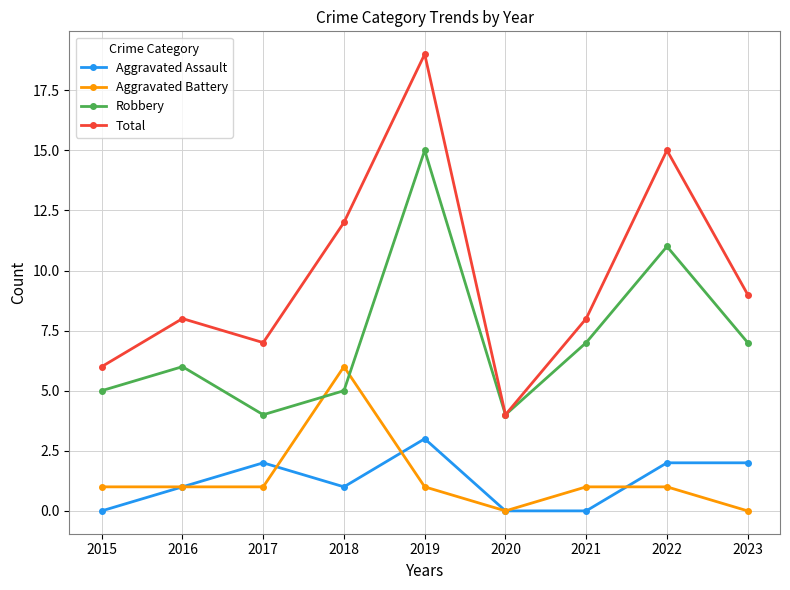

Reading right to left, list all the values displayed in this chart.

Aggravated Assault: 2	2	0	0	3	1	2	1	0
Aggravated Battery: 0	1	1	0	1	6	1	1	1
Robbery: 7	11	7	4	15	5	4	6	5
Total: 9	15	8	4	19	12	7	8	6